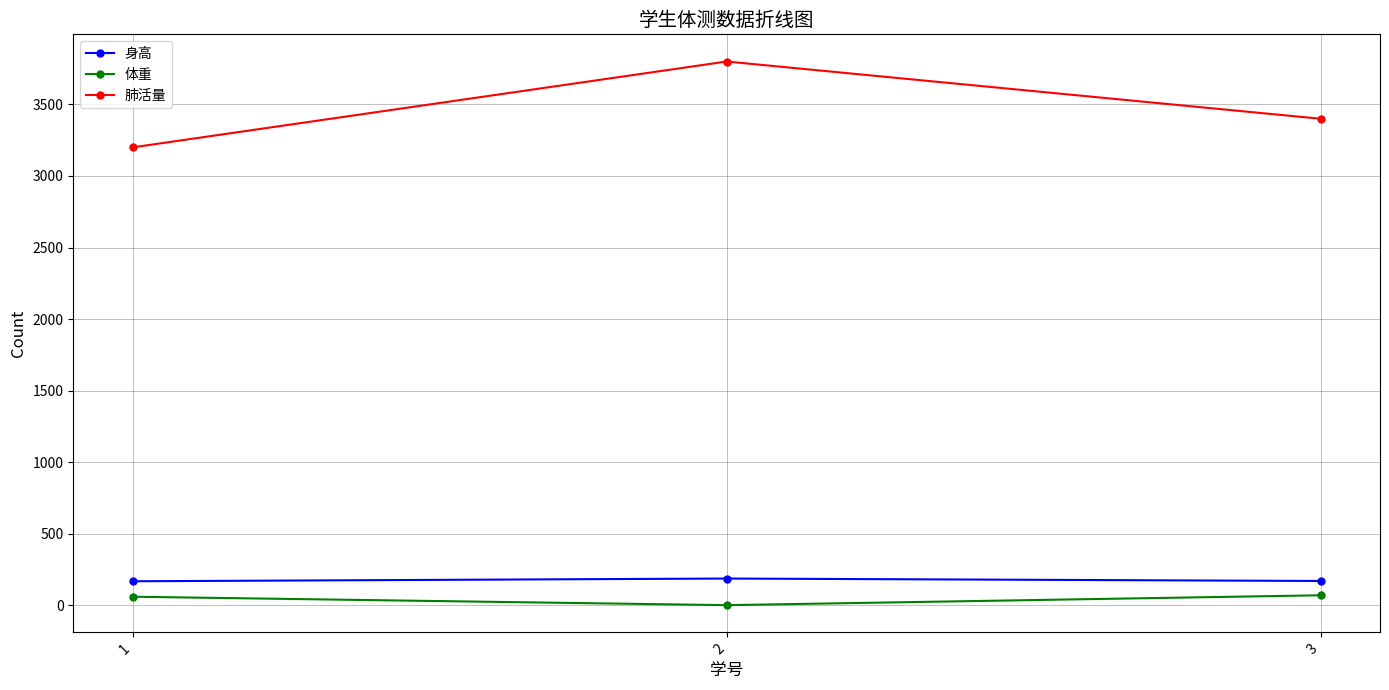

List the labels in order of 肺活量 value, largest first.

2, 3, 1